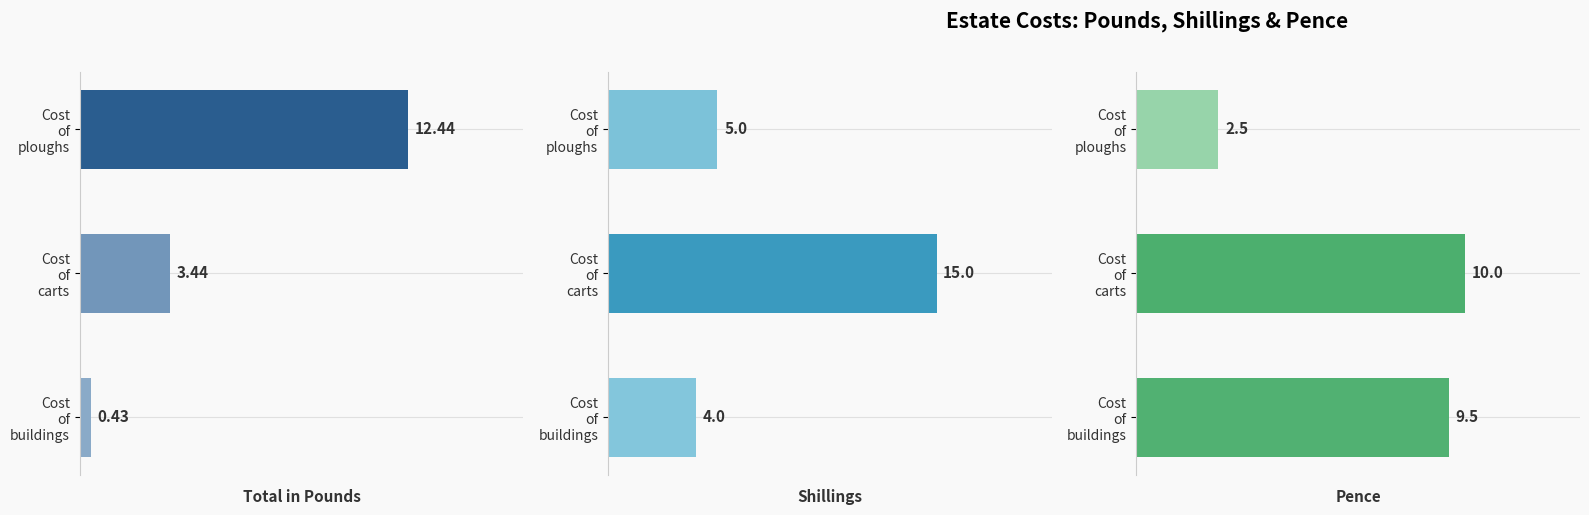

What is the sum of all Shillings values?

24.0